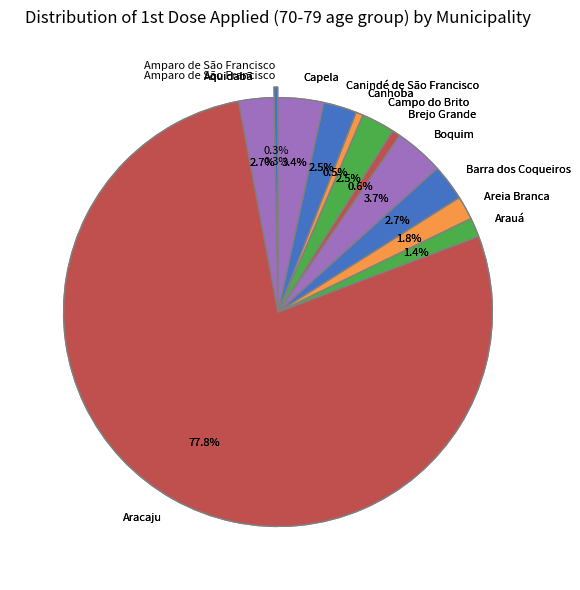

What percentage is NOT represented by Aquidabã?

97.3%